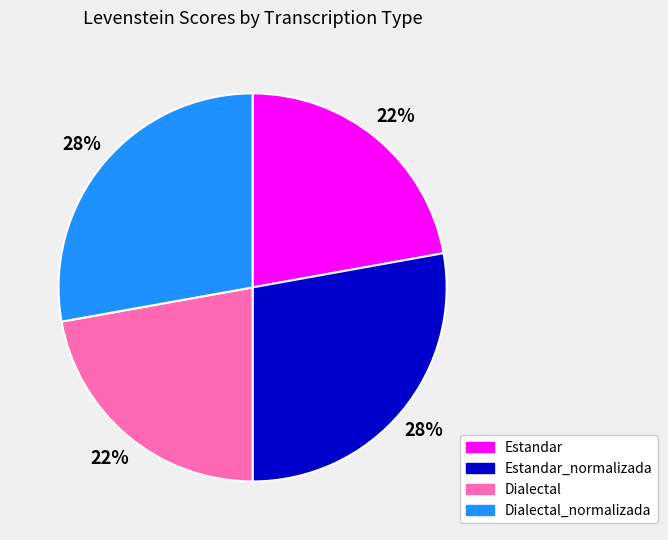

Does any single category account for the majority?

No